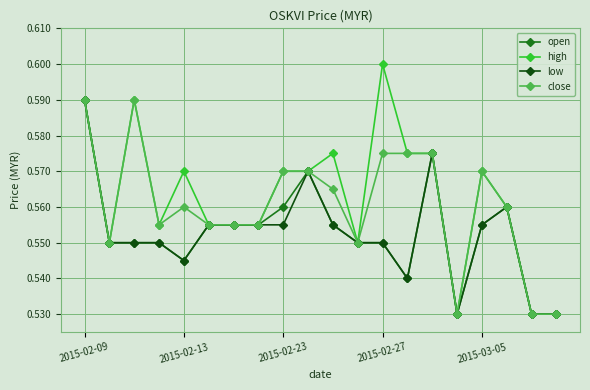

True or false: open has more than 1 interior local peaks.

True